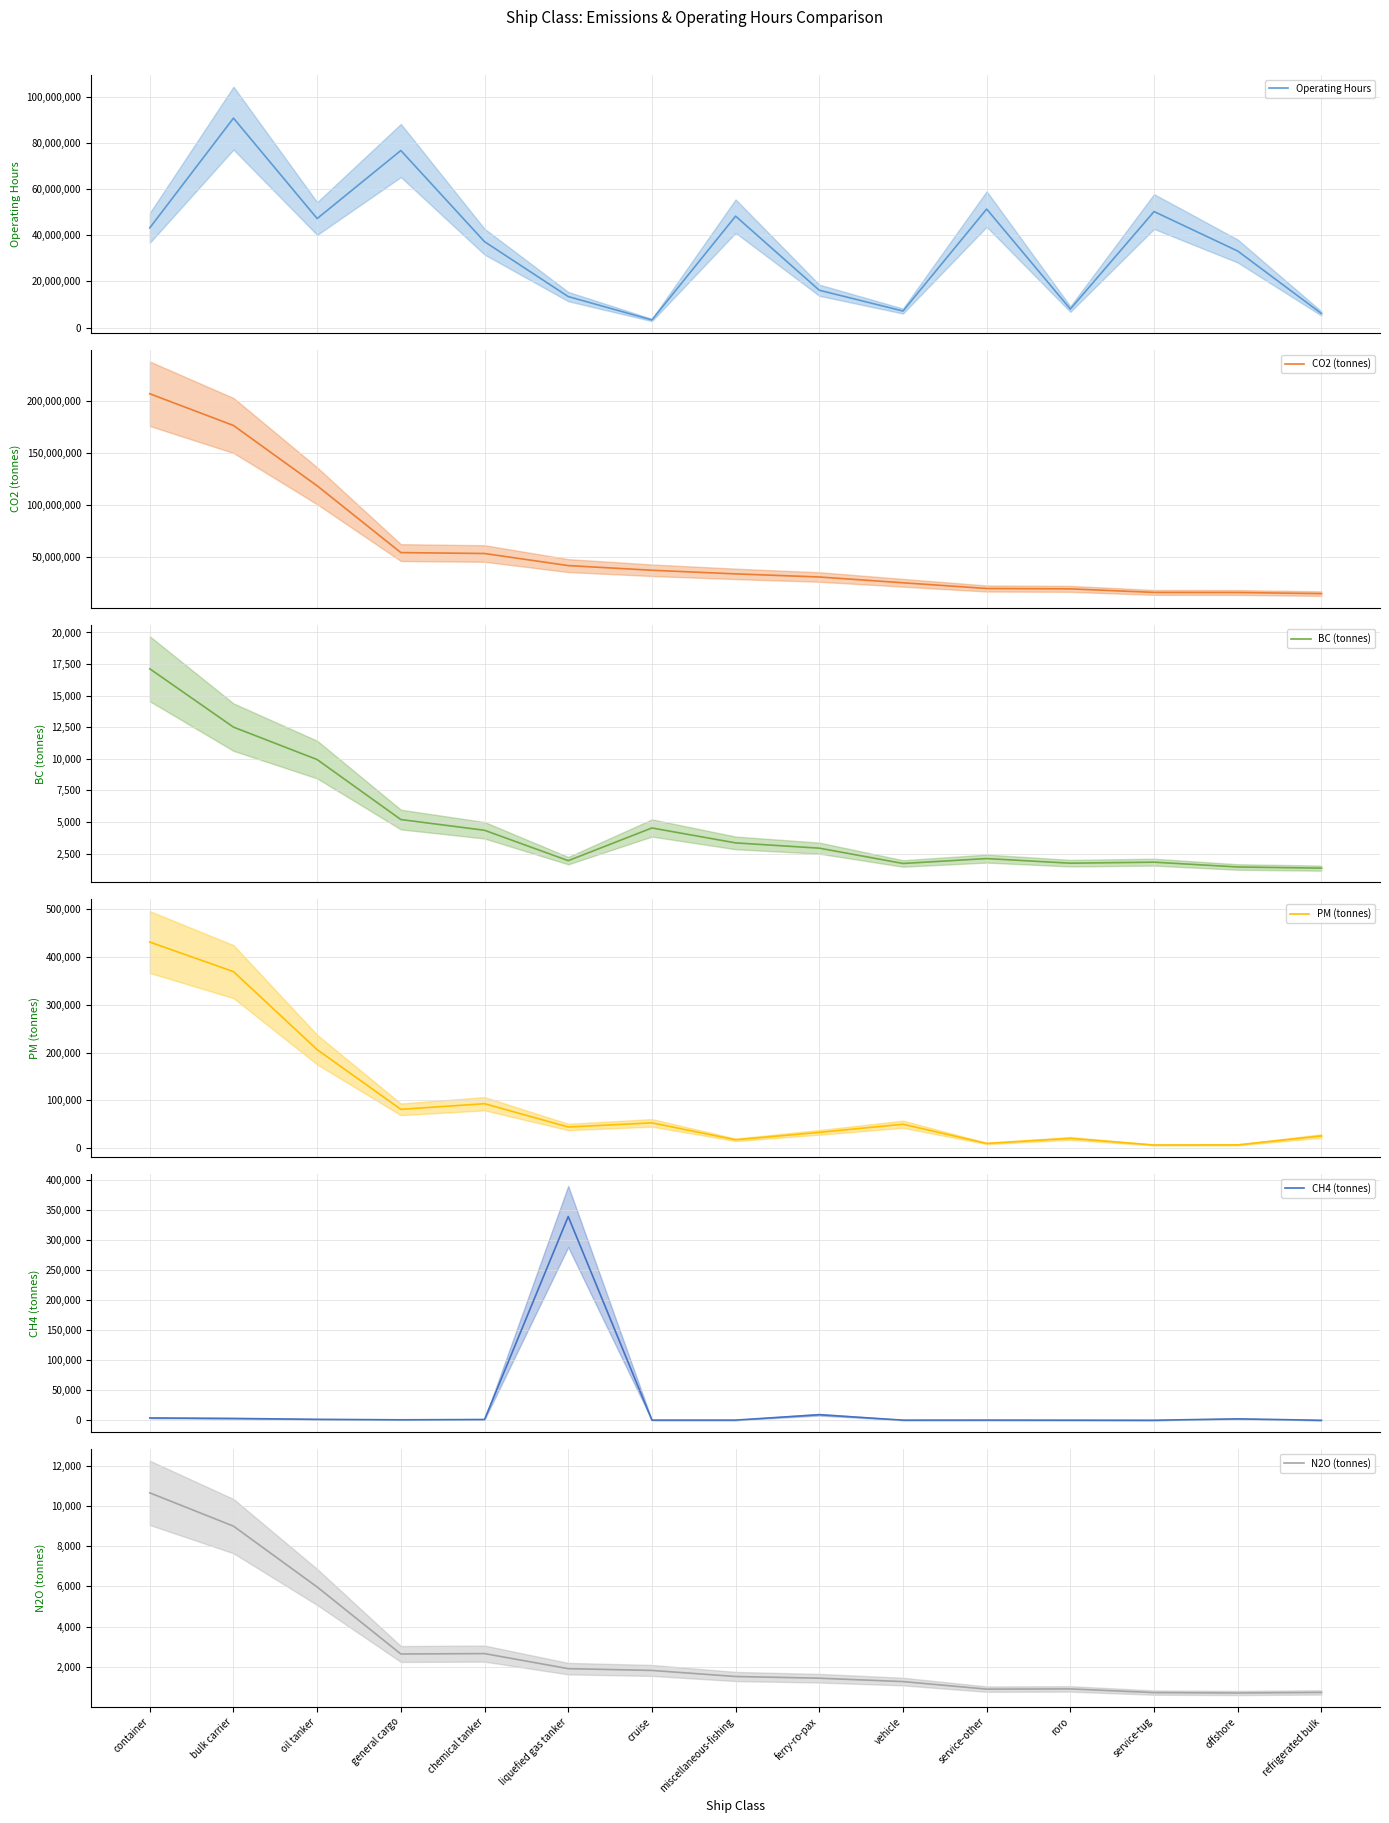

Which series has the largest range (max minus min)?

CO2 (tonnes)